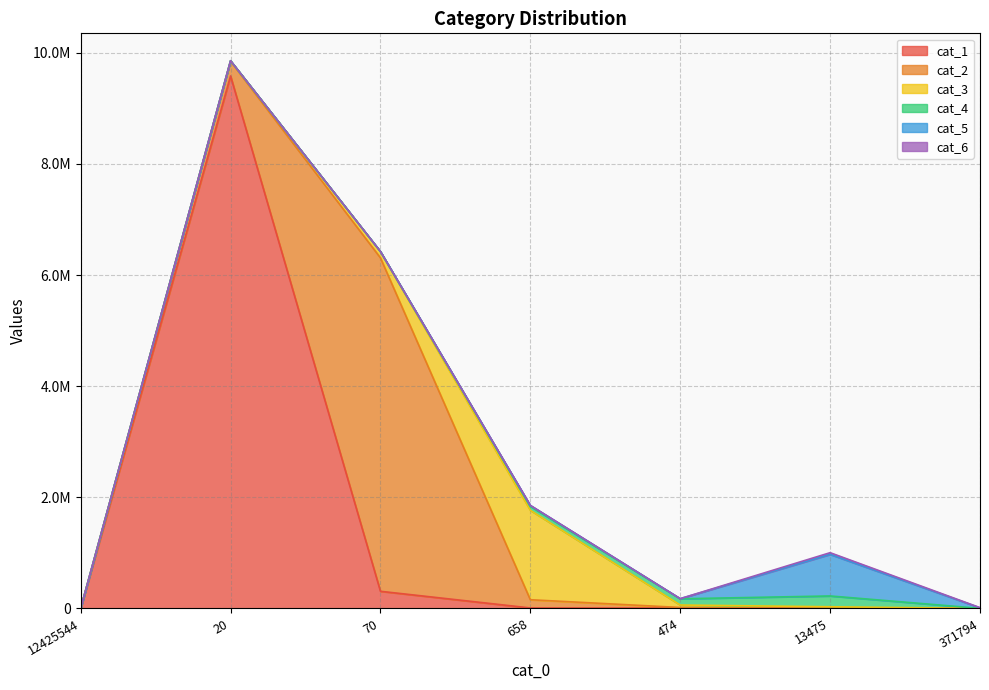

How many lines are shown in the chart?

6